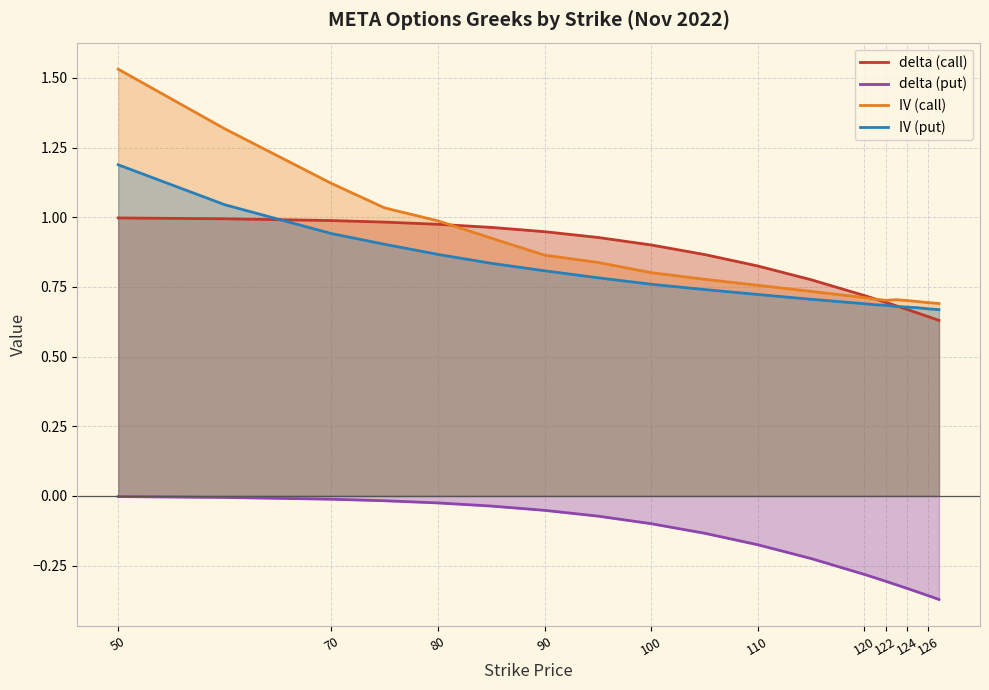

Which series has the largest total across all categories?

iv_call